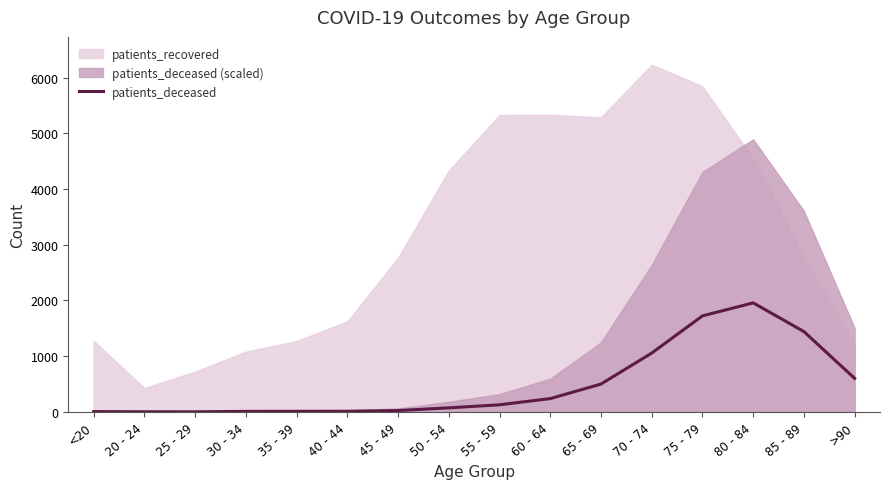

How many points are lower than both their immediate neighbors (excluding endpoints)?

1